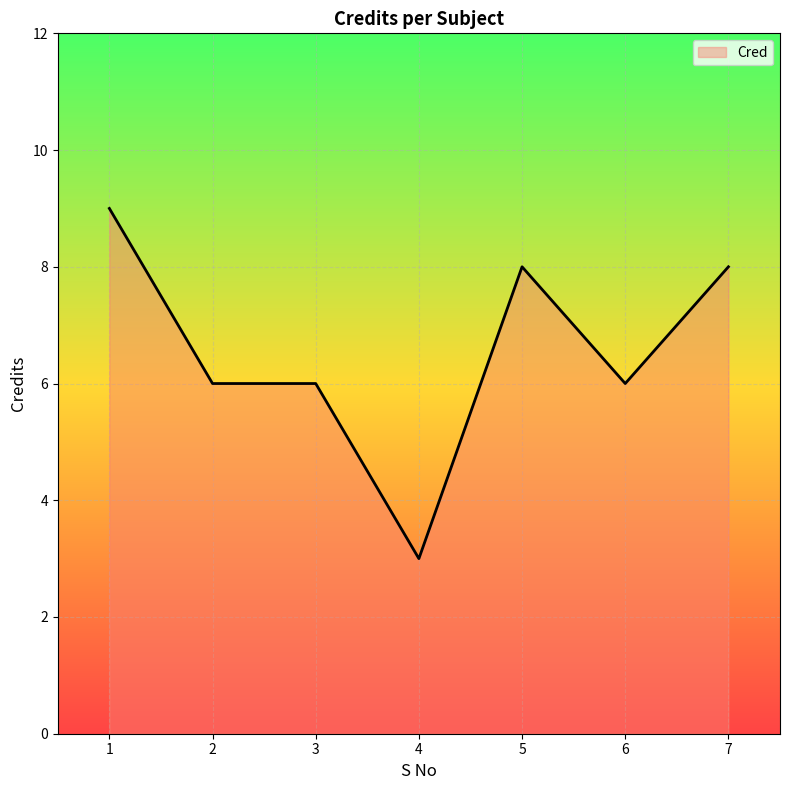

The value at 3 is 3. True or false?

False